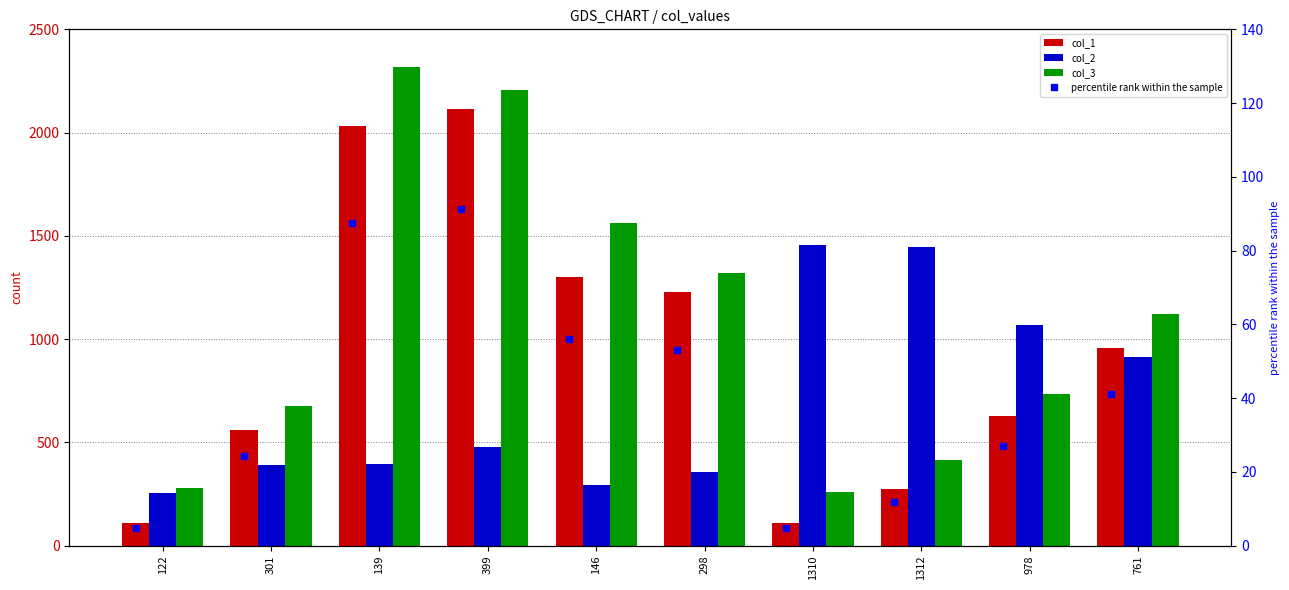

Which series has the largest total across all categories?

col_3